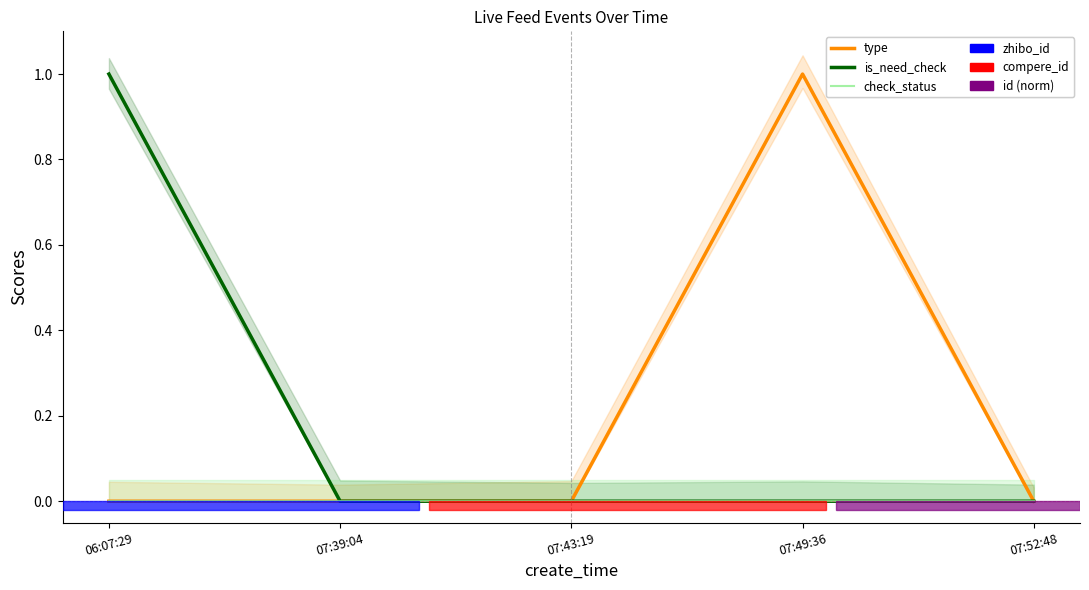

True or false: check_status has a value of 0 at 07:49:36.

True